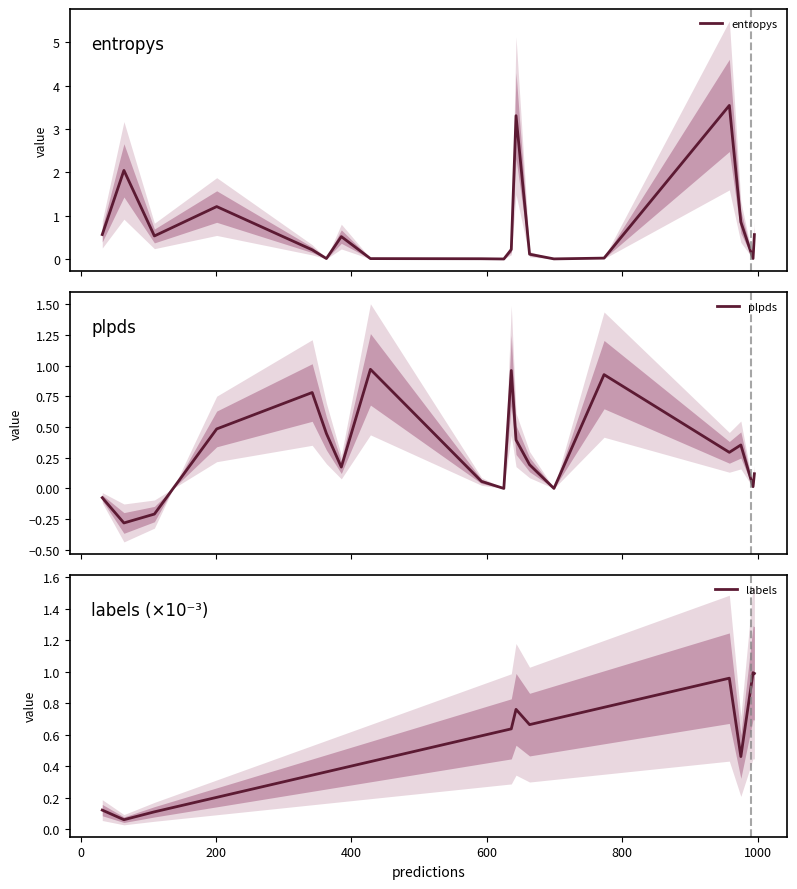

Reading right to left, what are all the values shown in this chart?

entropys: 0.6	0.0	0.9	3.5	0.0	0.0	0.1	3.3	0.2	0.0	0.0	0.0	0.5	0.0	0.2	1.2	0.5	2.0	0.6
plpds: 0.1	0.0	0.4	0.3	0.9	0.0	0.2	0.4	1.0	0.0	0.1	1.0	0.2	0.4	0.8	0.5	-0.2	-0.3	-0.1
labels: 1.0	1.0	0.5	1.0	0.8	0.7	0.7	0.8	0.6	0.6	0.6	0.4	0.4	0.4	0.3	0.2	0.1	0.1	0.1